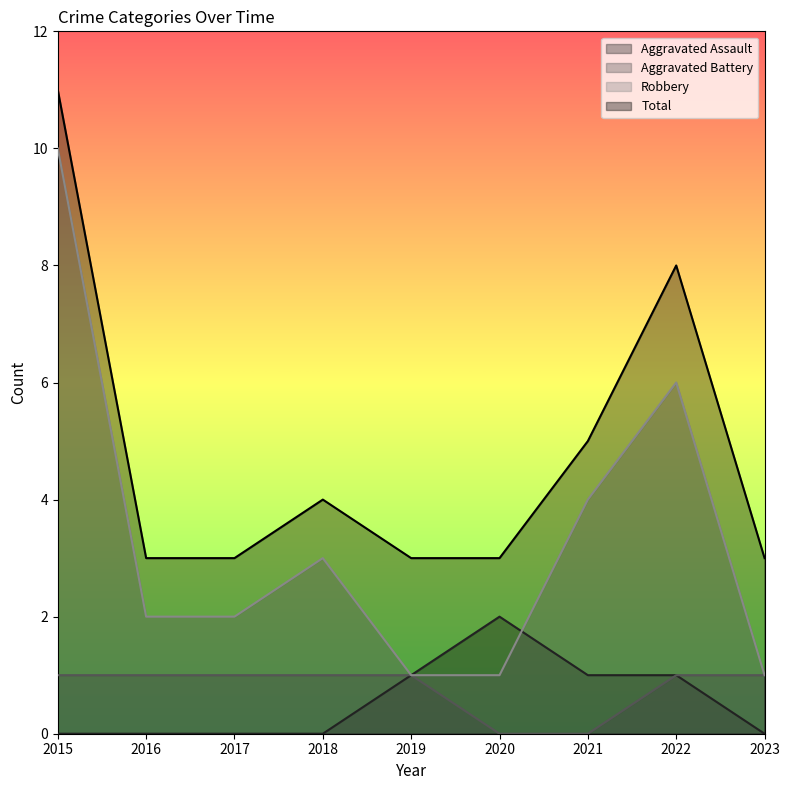

At how many categories does at least one series exceed 6?

2